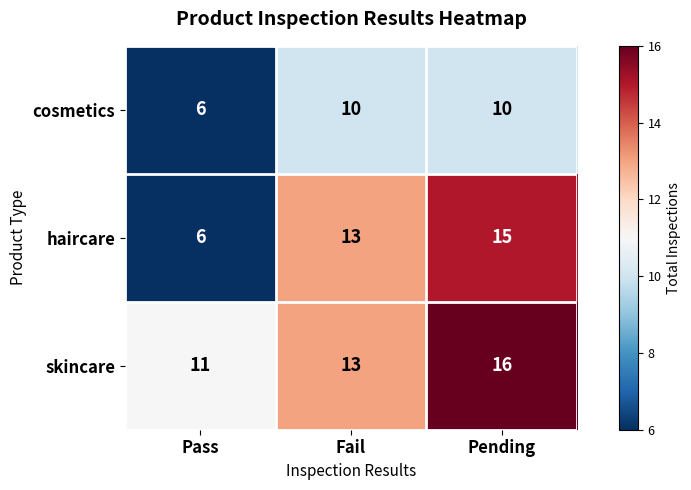

Rank the series by their average value, from highest to lowest.

skincare, haircare, cosmetics